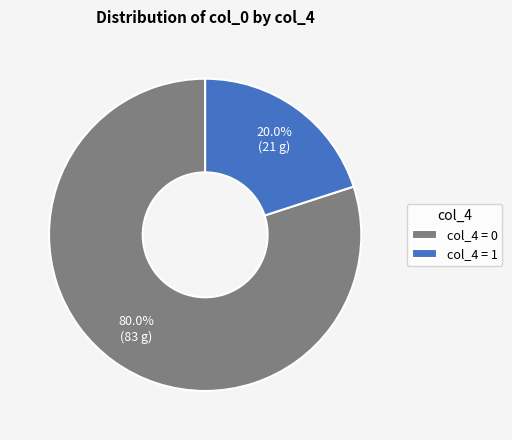

What is the ratio of the value at col_4 = 0 to the value at col_4 = 1?

4.0